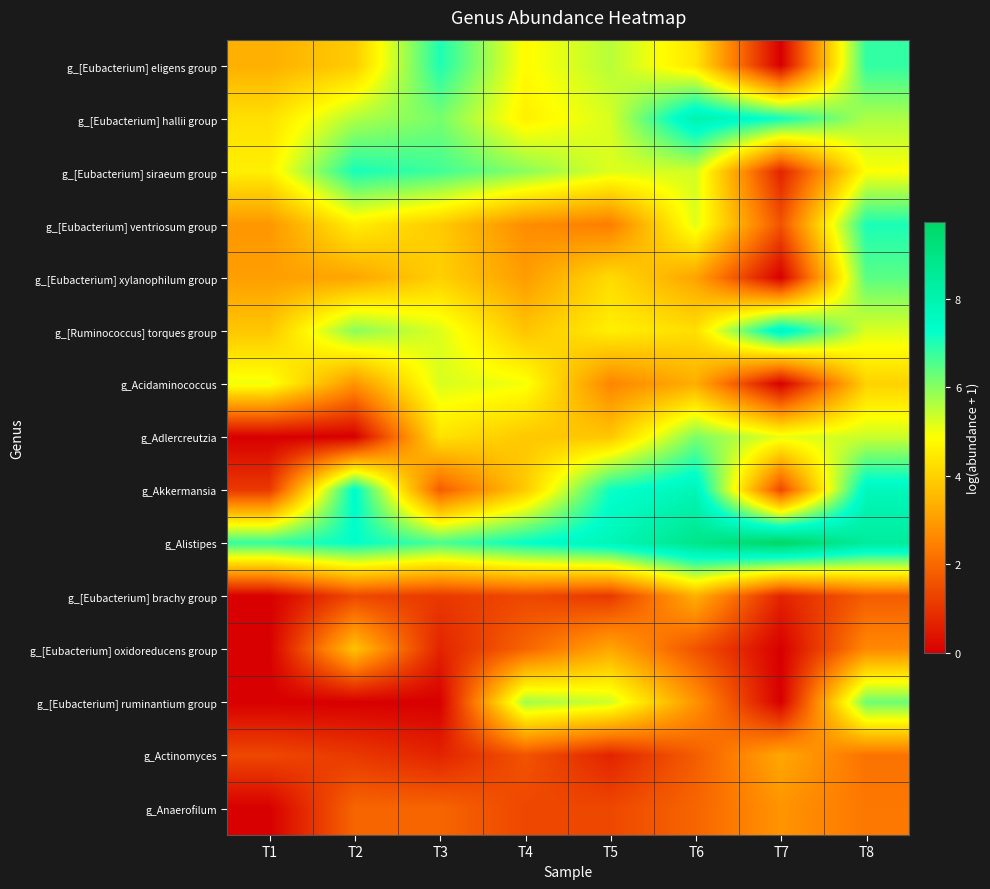

Rank the series by their maximum value, from highest to lowest.

g_Alistipes, g_[Eubacterium] hallii group, g_Akkermansia, g_[Ruminococcus] torques group, g_[Eubacterium] siraeum group, g_[Eubacterium] ventriosum group, g_[Eubacterium] eligens group, g_[Eubacterium] xylanophilum group, g_[Eubacterium] ruminantium group, g_Adlercreutzia, g_Acidaminococcus, g_[Eubacterium] oxidoreducens group, g_[Eubacterium] brachy group, g_Actinomyces, g_Anaerofilum